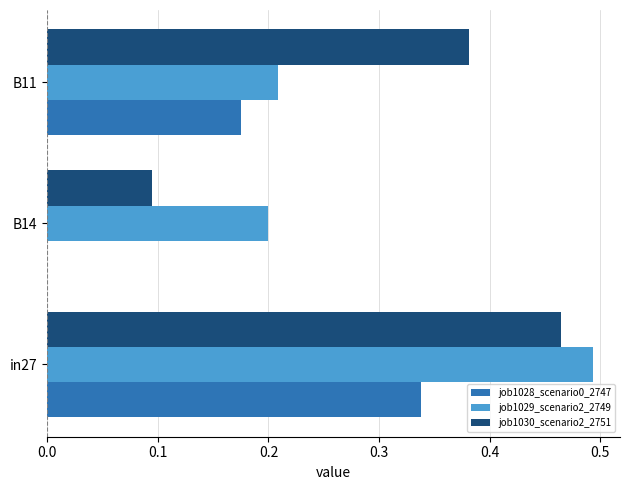

Which series has the largest total across all categories?

job1030_scenario2_2751